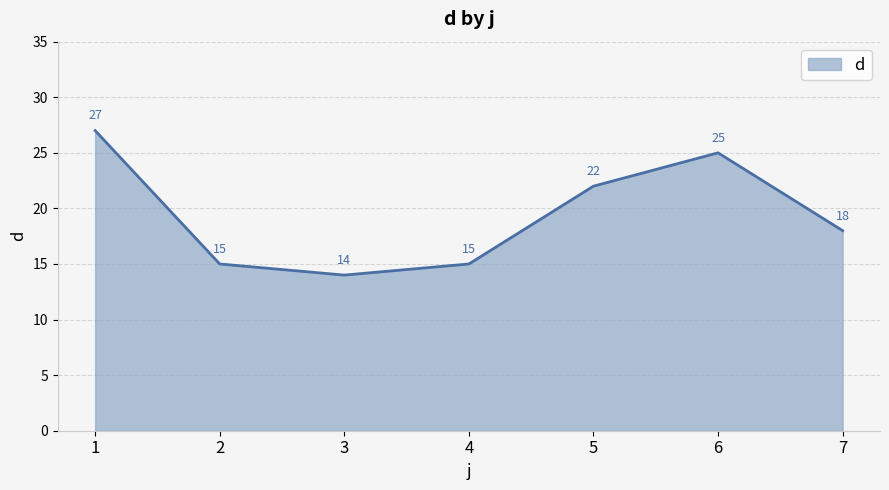

How many lines are shown in the chart?

1